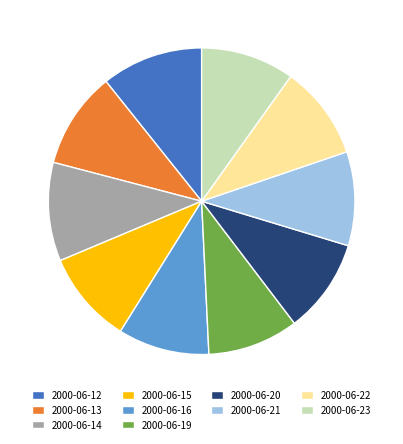

Is there a majority slice in this chart?

No